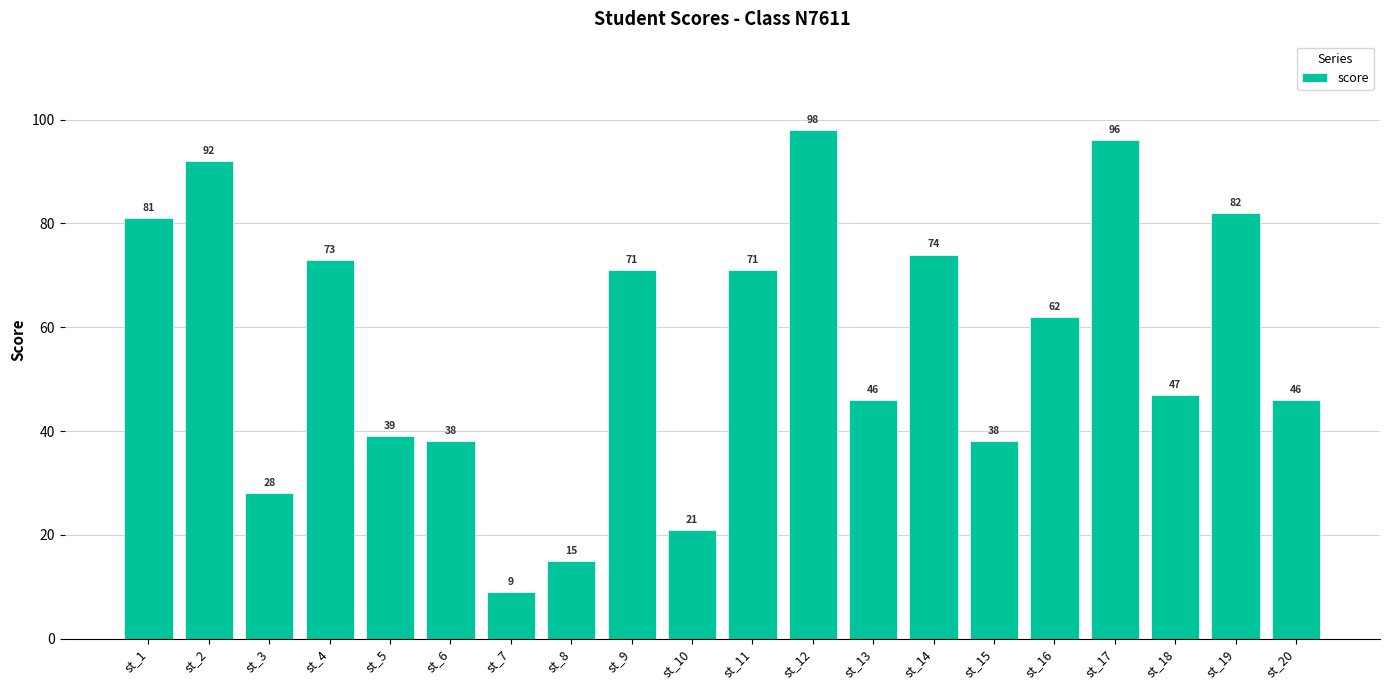

What is the value of the 17th bar from the left?

96